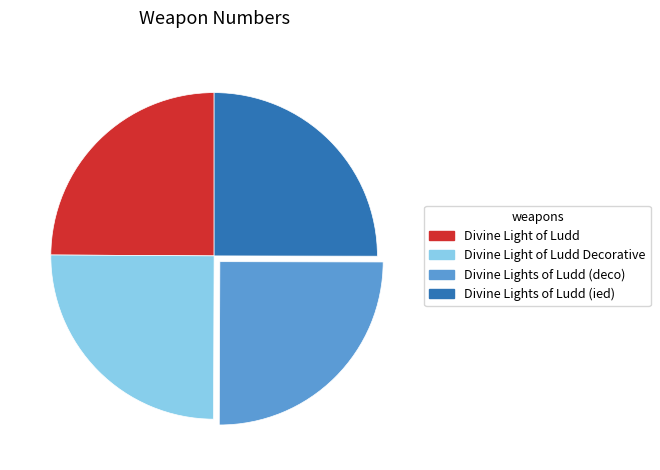

What is the ratio of the value at Divine Lights of Ludd (ied) to the value at Divine Lights of Ludd (deco)?

1.0